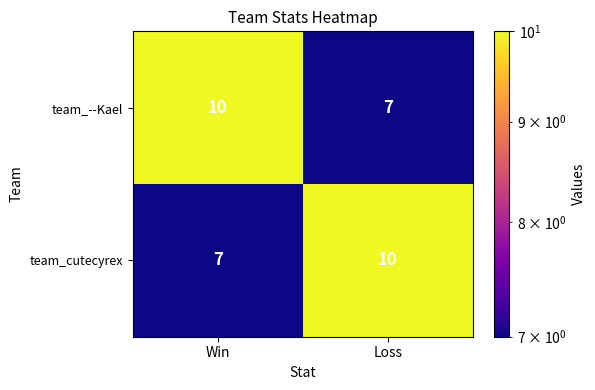

The value of team_cutecyrex at Win is 12. True or false?

False